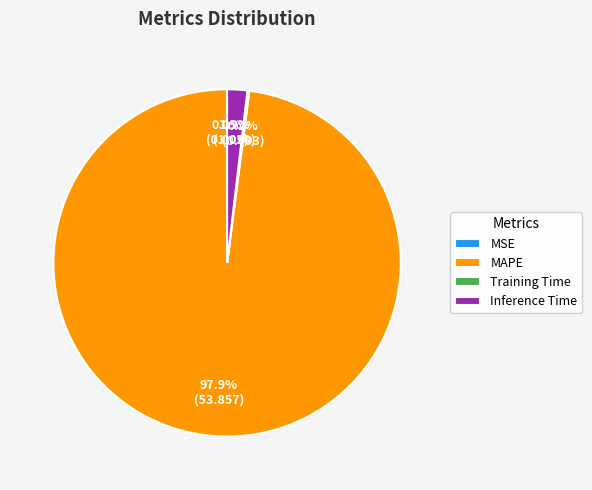

Which slice is the largest?

MAPE